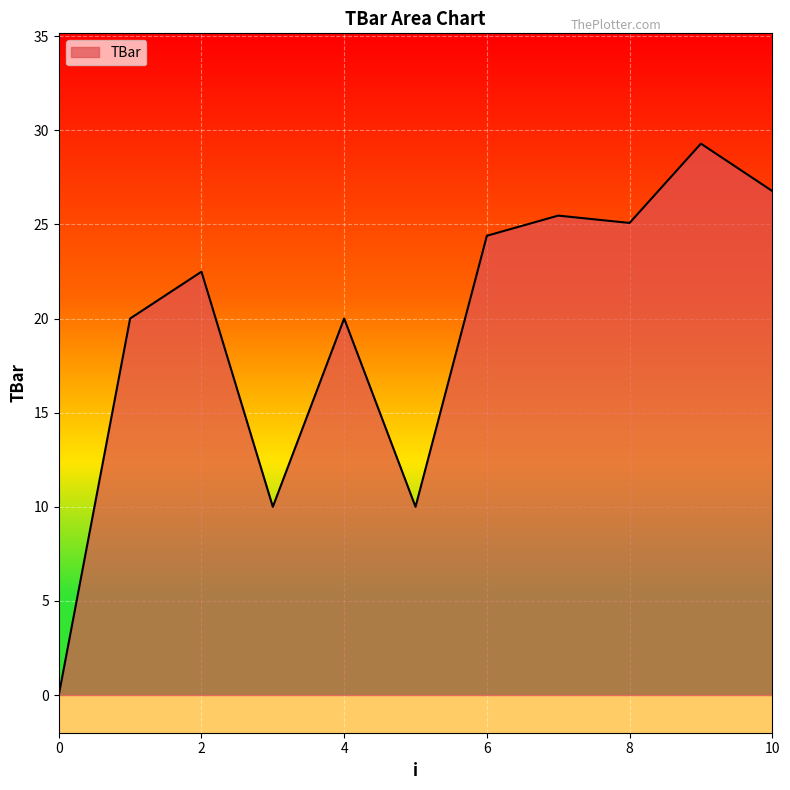

What is the greatest value displayed?

29.3